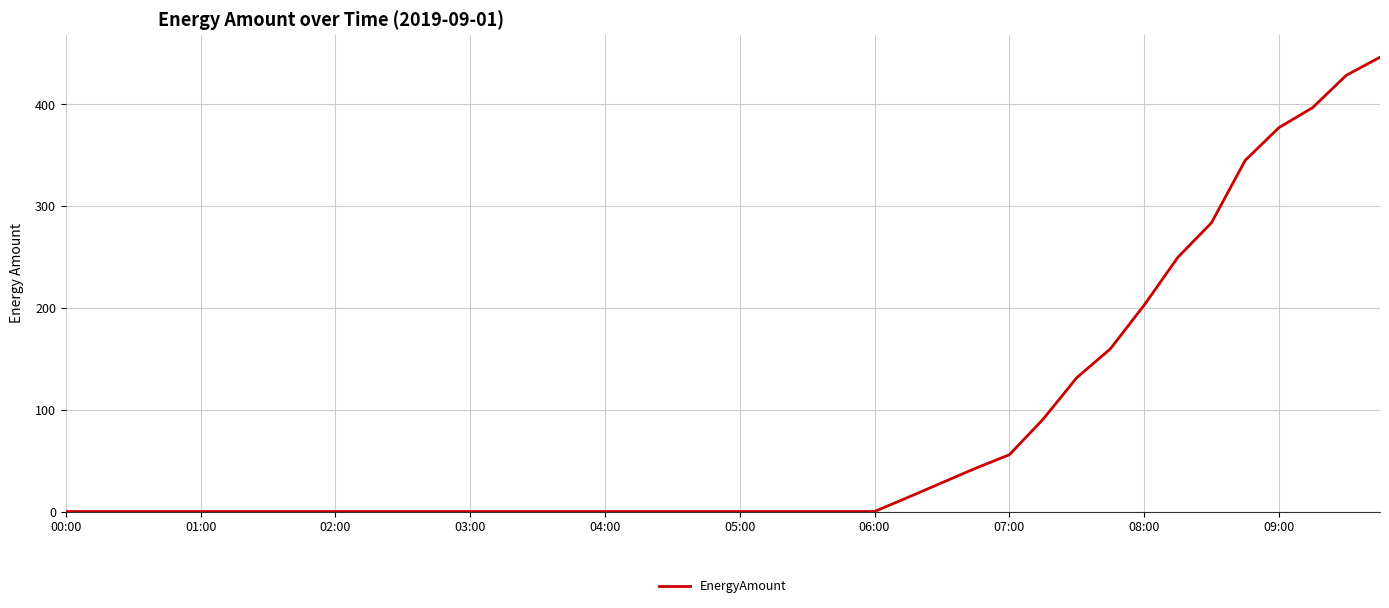

What is the greatest value displayed?

446.3